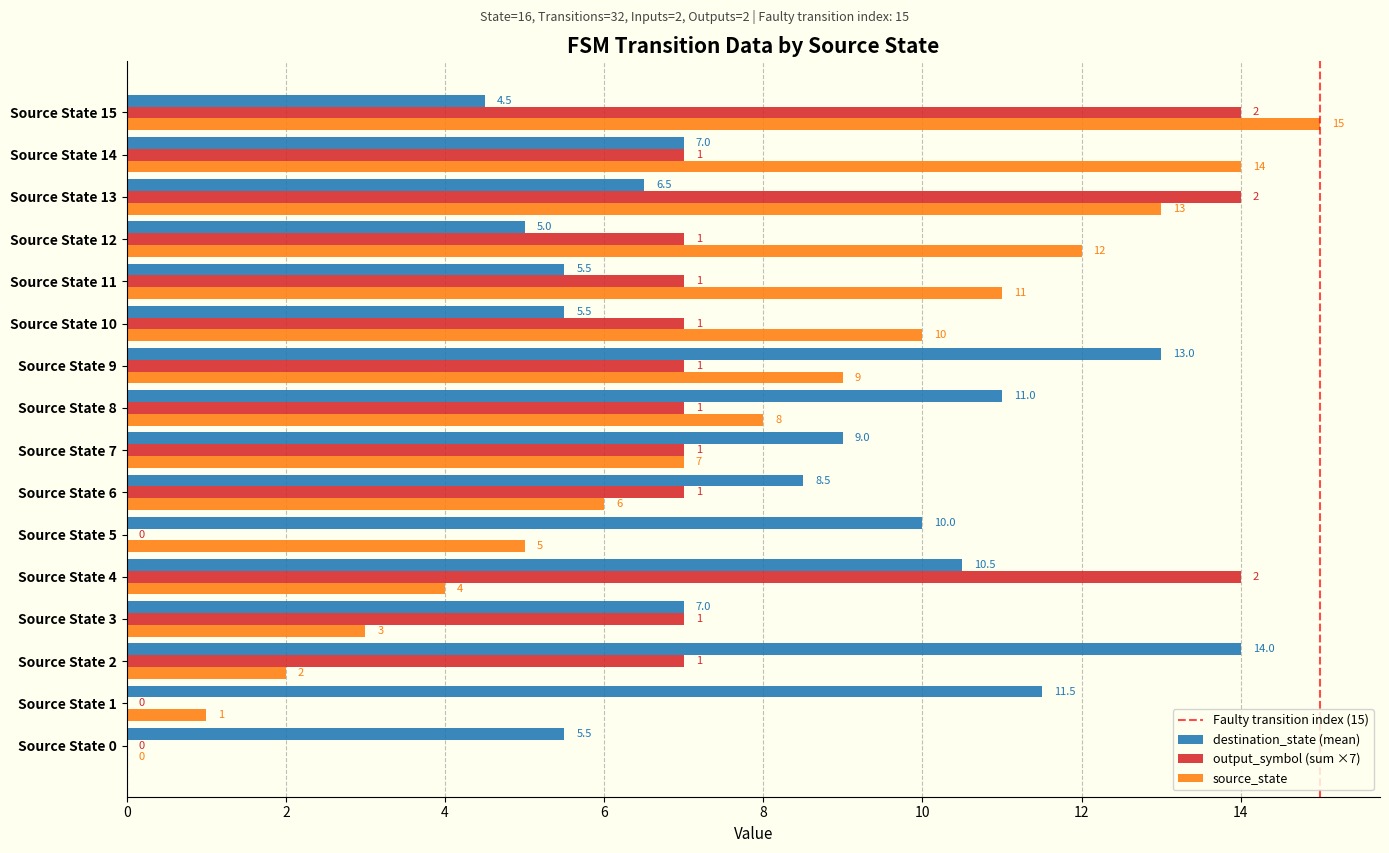

True or false: source_state has a value of -4.7 at Source State 0.

False